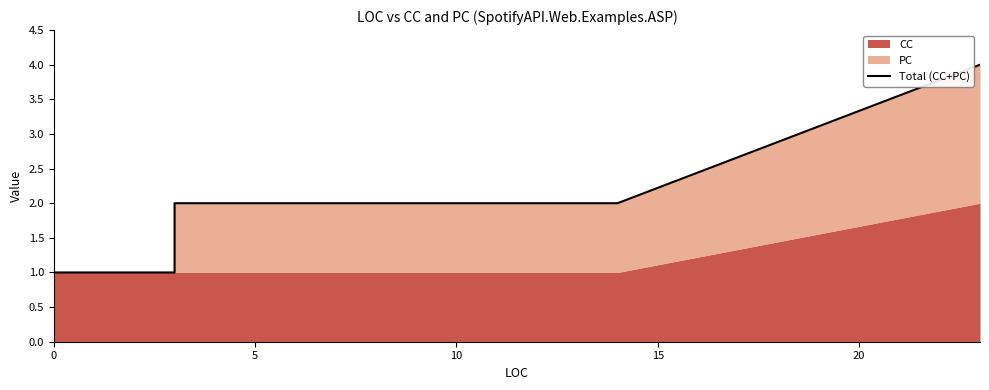

What is the difference between the maximum and minimum values?

3